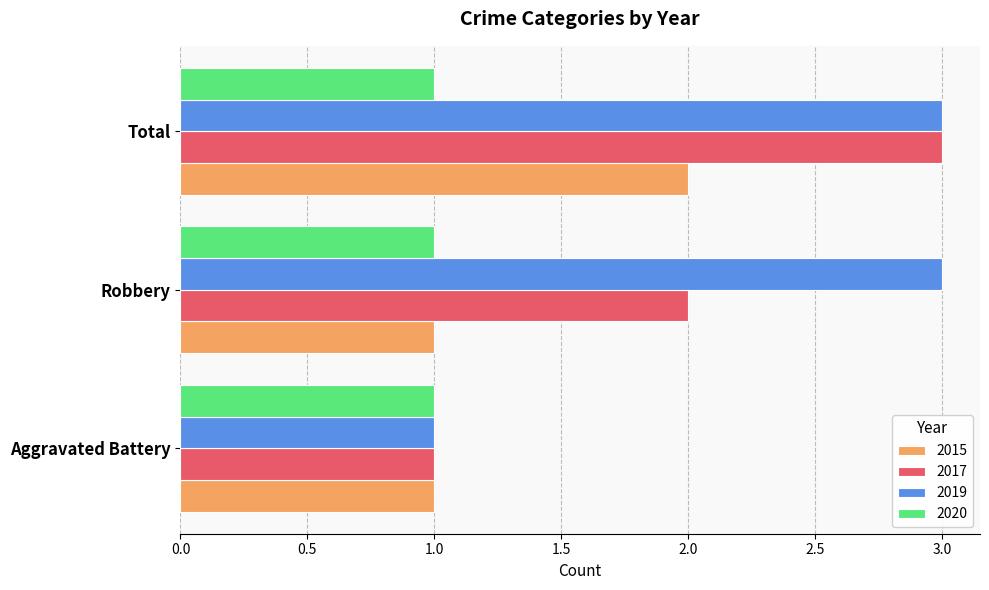

Is the value of 2015 at Robbery greater than the value of 2019 at Total?

No